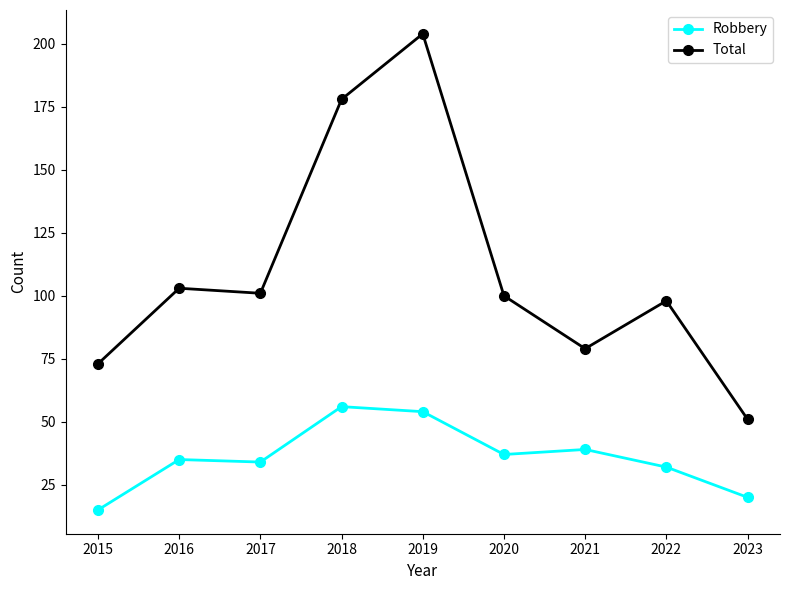

What is the difference between the highest and lowest values at 2022?

66